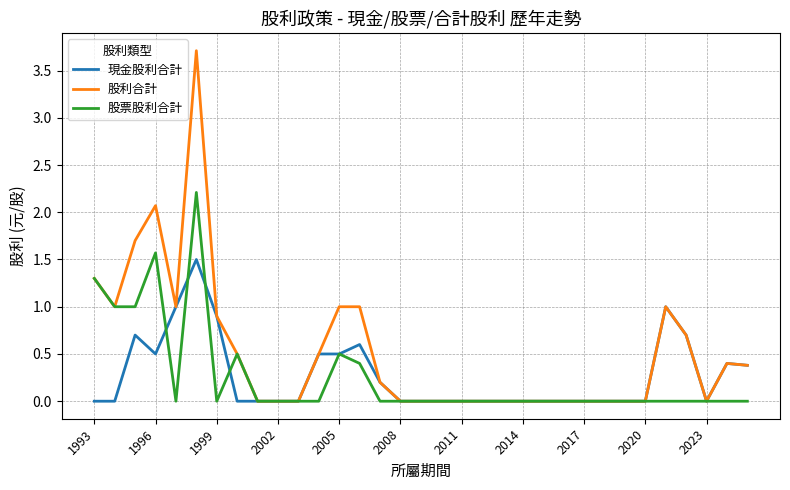

What is the highest value of the 股票股利合計 series?

2.2